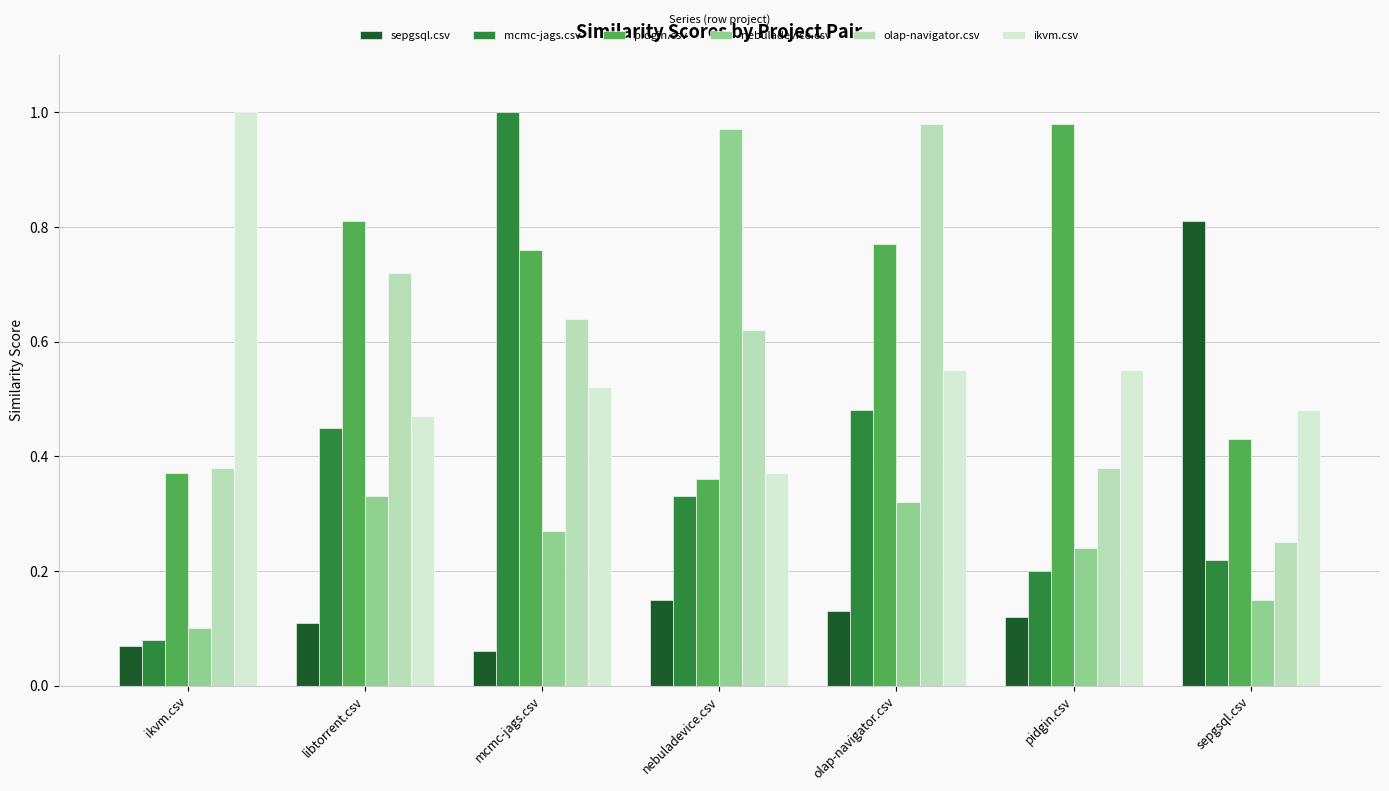

What is the difference between the highest and lowest values at ikvm.csv?

0.9